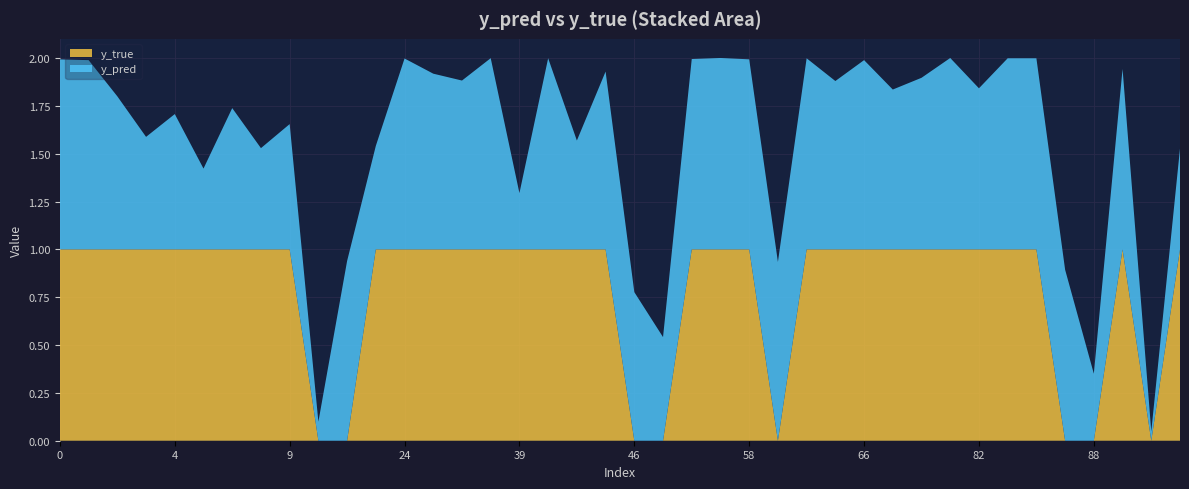

Reading left to right, what are all the values shown in this chart?

y_pred: 1.0	1.0	0.8	0.6	0.7	0.4	0.7	0.5	0.7	0.1	0.9	0.5	1.0	0.9	0.9	1.0	0.3	1.0	0.6	0.9	0.8	0.5	1.0	1.0	1.0	0.9	1.0	0.9	1.0	0.8	0.9	1.0	0.8	1.0	1.0	0.9	0.4	0.9	0.0	0.5
y_true: 1.0	1.0	1.0	1.0	1.0	1.0	1.0	1.0	1.0	0.0	0.0	1.0	1.0	1.0	1.0	1.0	1.0	1.0	1.0	1.0	0.0	0.0	1.0	1.0	1.0	0.0	1.0	1.0	1.0	1.0	1.0	1.0	1.0	1.0	1.0	0.0	0.0	1.0	0.0	1.0